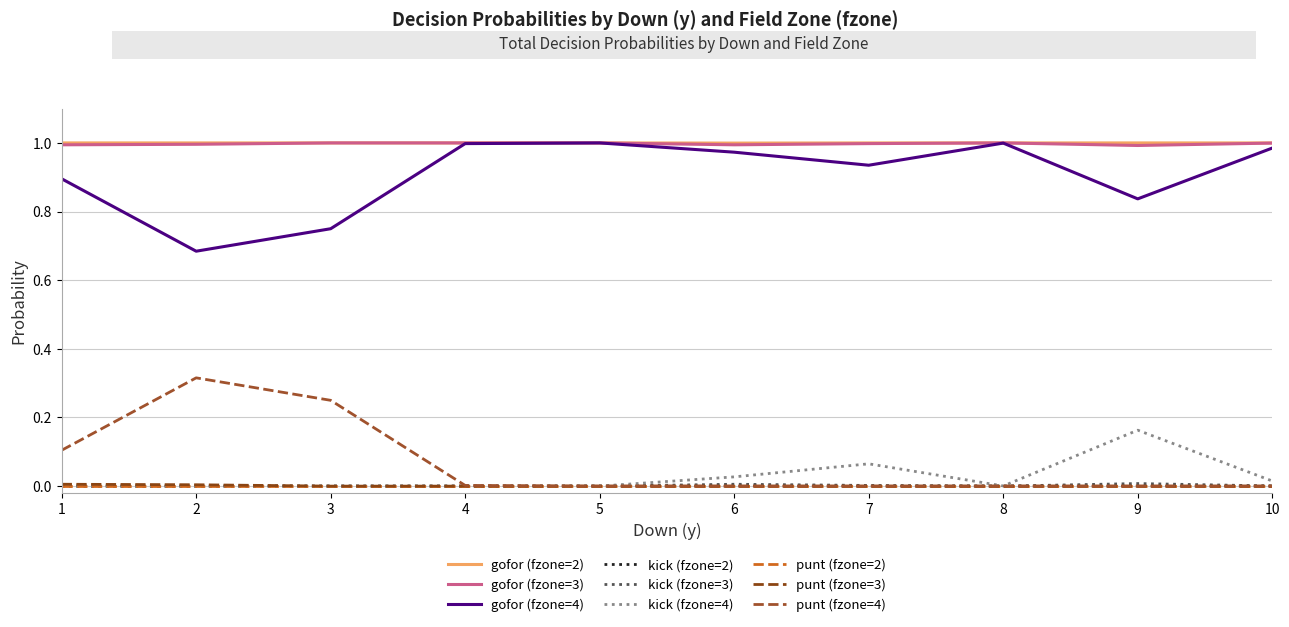

How many lines are shown in the chart?

9